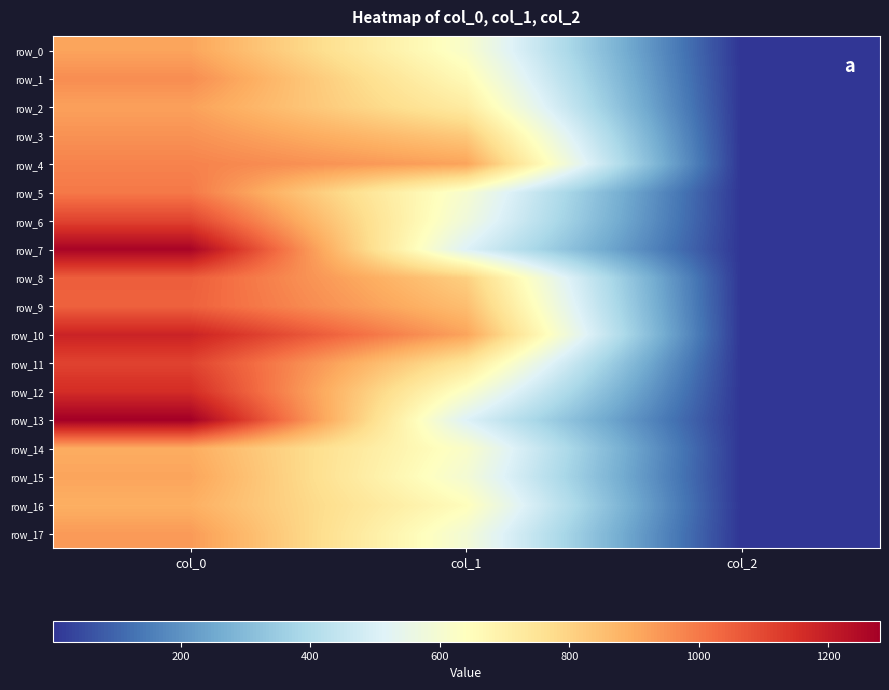

What is the minimum value for row_4?

2.0